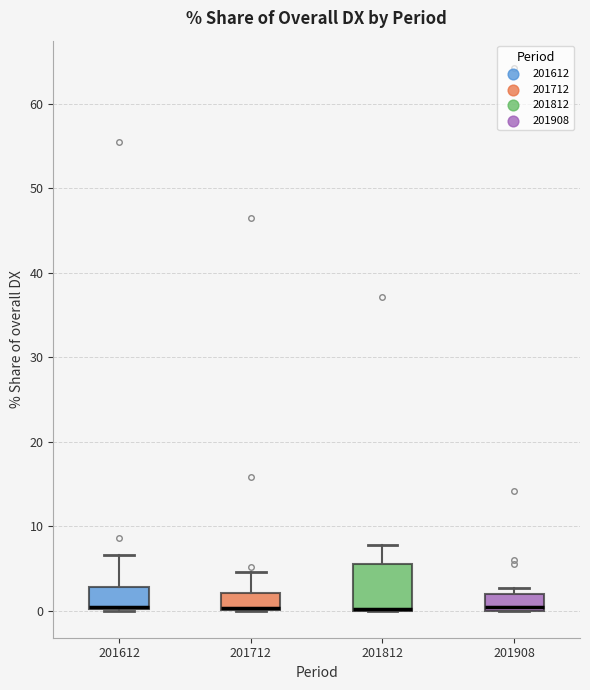

Reading left to right, read every box against the y-axis: the position of its median line, the range the box covers, and the ends of its whiskers. The values are not printed on the chart, so give them approximately, as read against the axis.

201612: median 0 (drawn on the box's lower edge), box 0 to 3, whiskers 0 to 7
201712: median 0 (drawn on the box's lower edge), box 0 to 2, whiskers 0 to 5
201812: median 0 (drawn on the box's lower edge), box 0 to 6, whiskers 0 to 8
201908: median 0 (just above the box's lower edge), box 0 to 2, whiskers 0 to 3